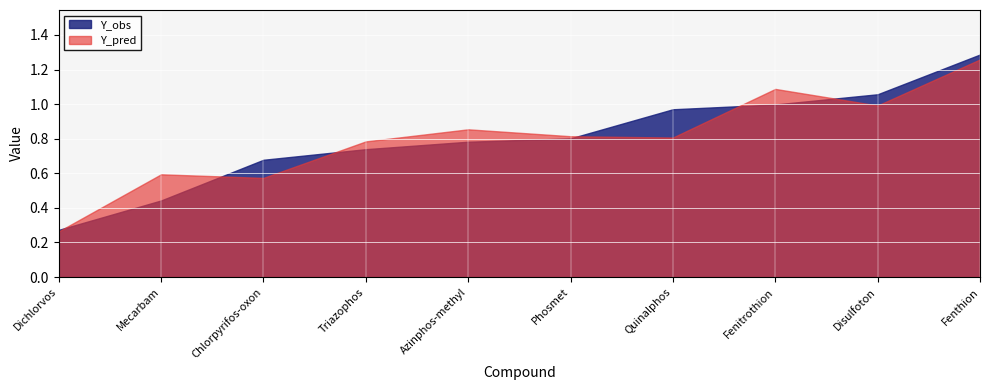

True or false: Y_obs has more than 0 interior local peaks.

False